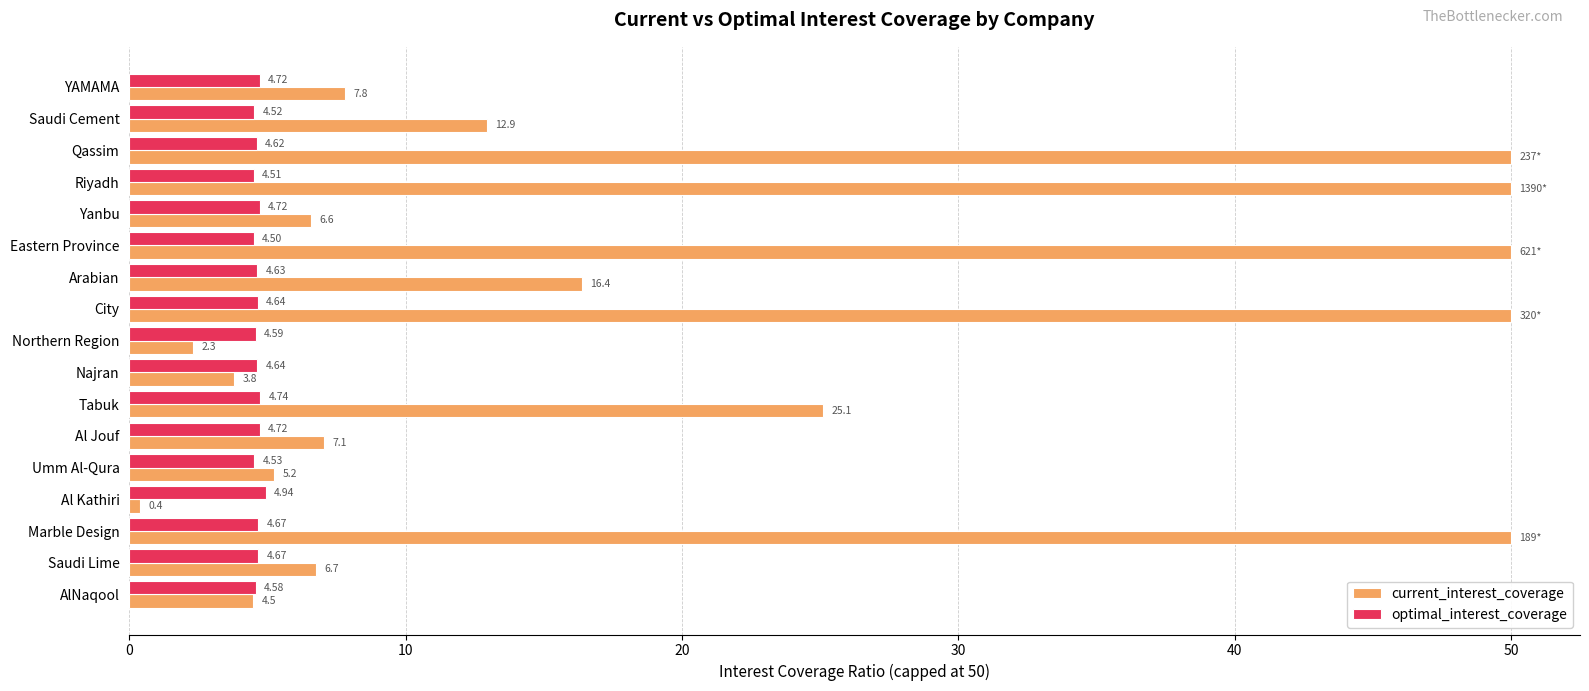

At which category is the sum across all series the highest?

Marble Design